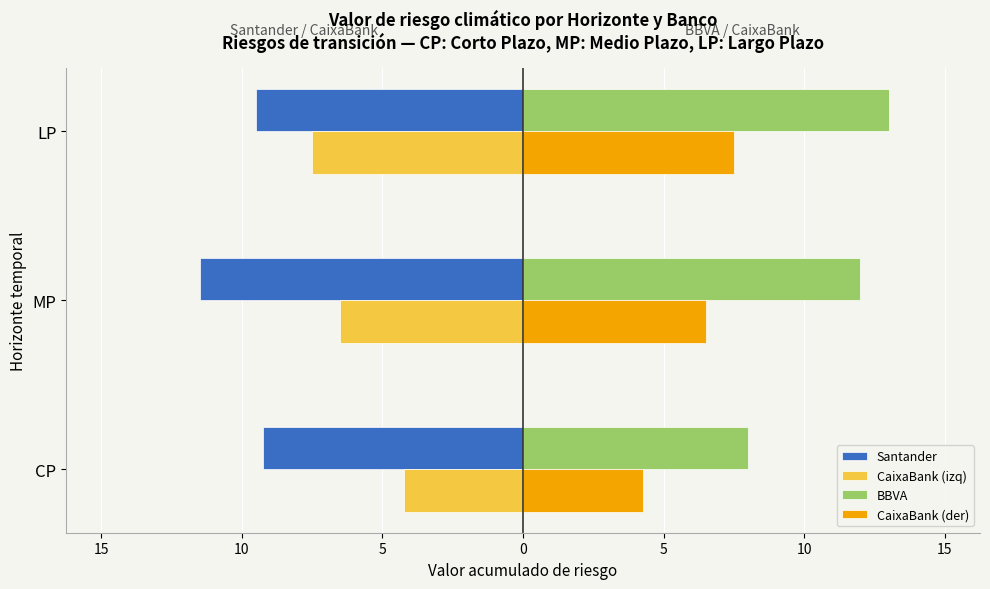

What are all the series names shown in the legend?

Santander, CaixaBank (izq), BBVA, CaixaBank (der)